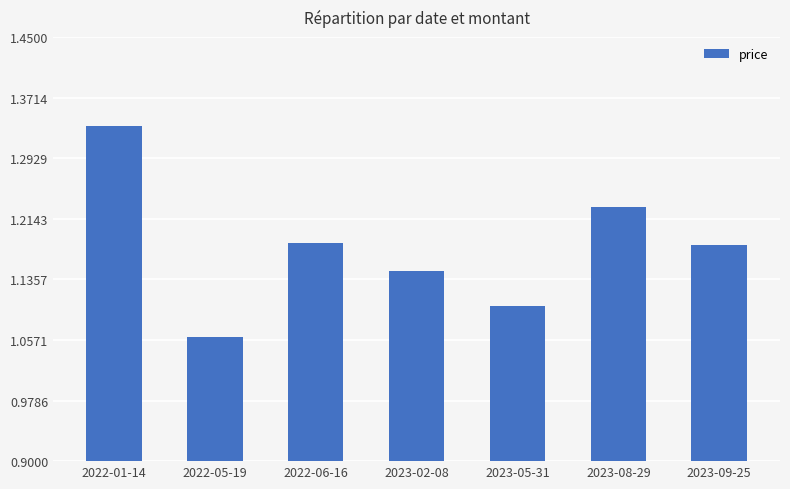

What is the label of the 2nd bar from the left?

2022-05-19